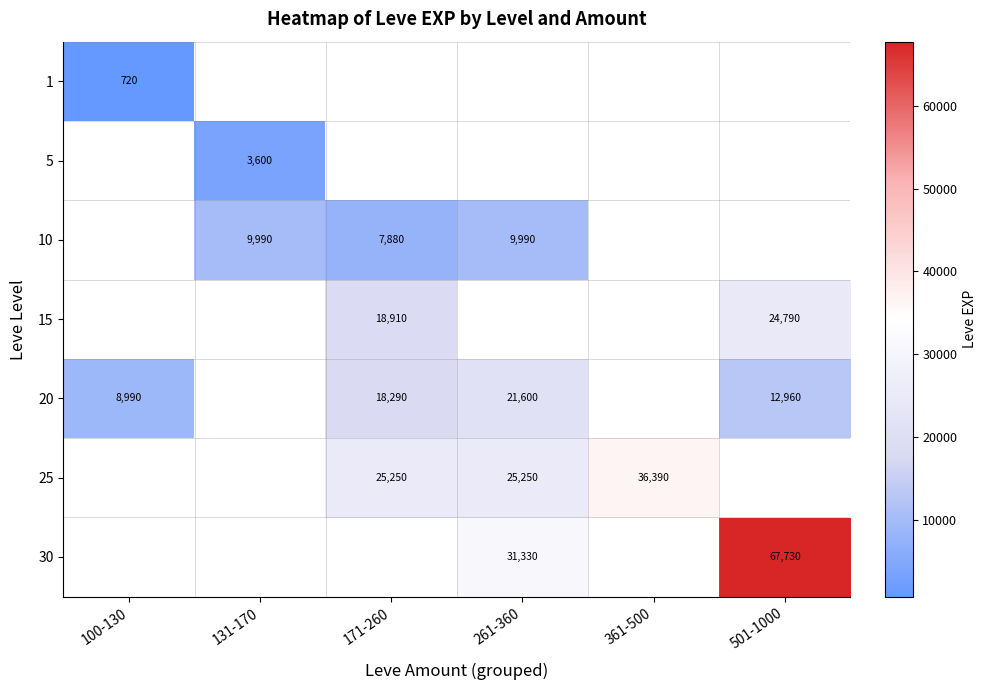

The 20 series shows 25920 at 171-260. True or false?

False